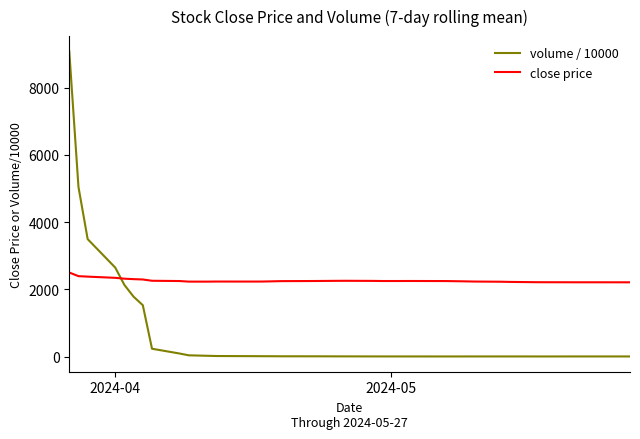

What is the difference between the maximum and minimum values in the volume / 10000 series?

9078.3